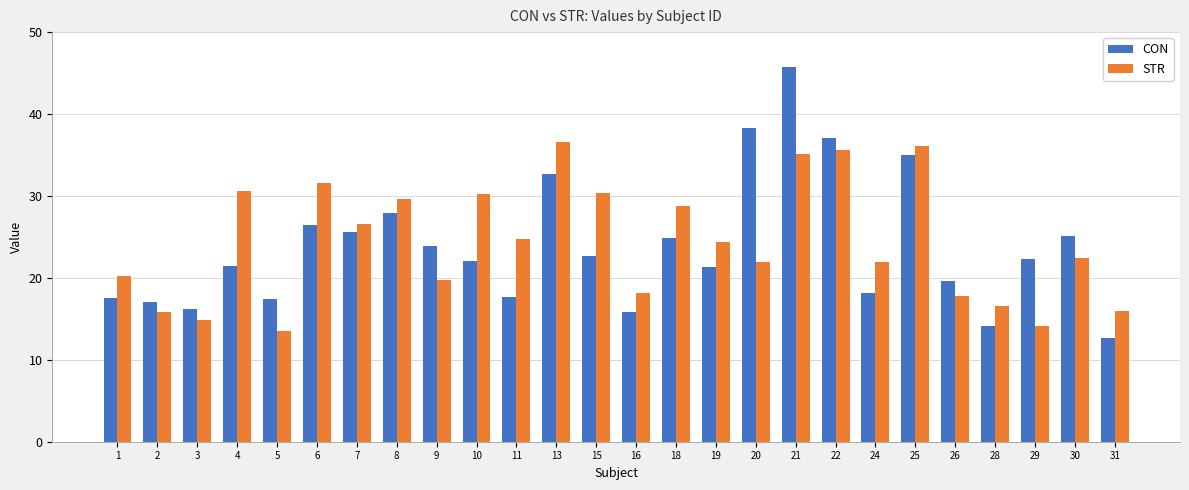

What is the difference between the CON values at 15 and 9?

1.2